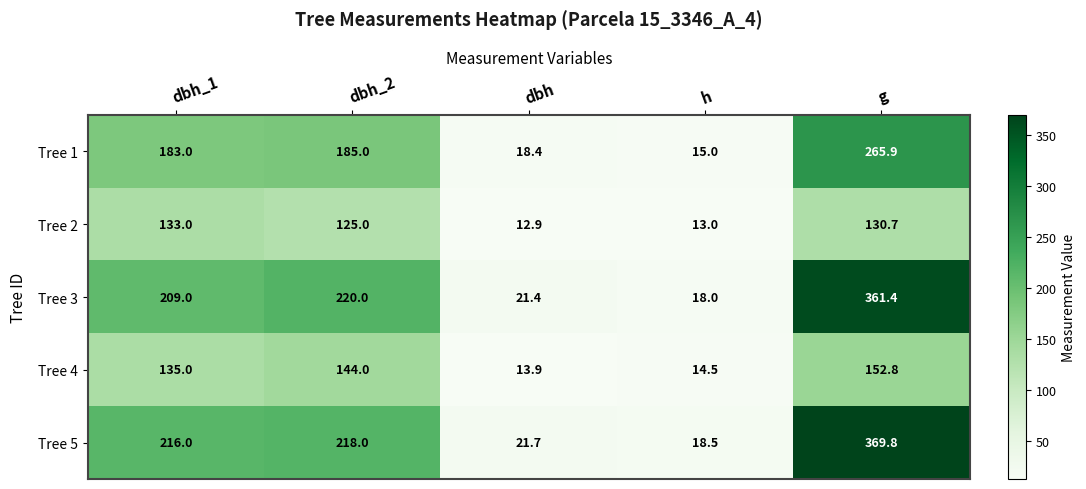

Which series has the largest range (max minus min)?

Tree 5